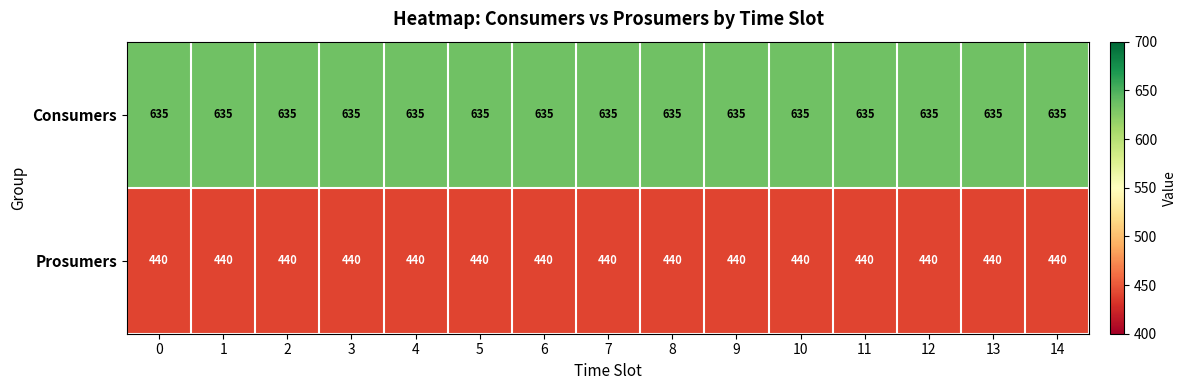

What is the average value of the Consumers series?

635